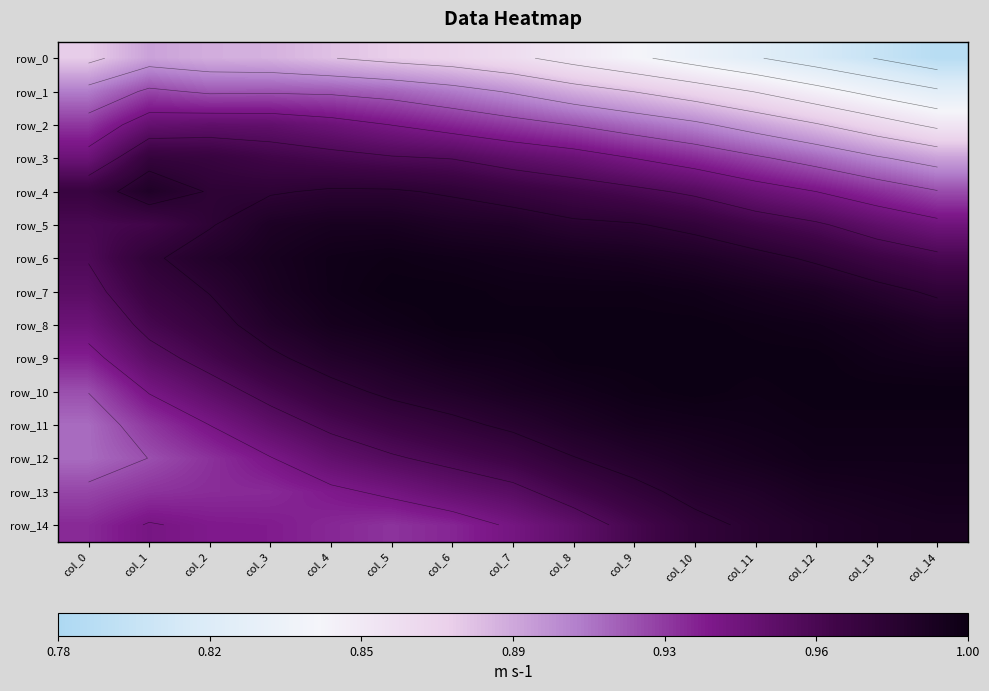

Rank the series at col_6 from lowest to highest value.

row_0, row_1, row_2, row_14, row_13, row_3, row_12, row_11, row_4, row_10, row_5, row_9, row_6, row_7, row_8